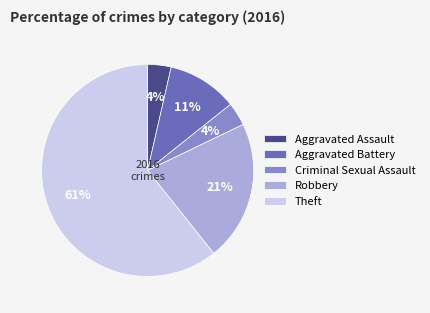

To the nearest percent, what percentage of the pie is Criminal Sexual Assault?

4%